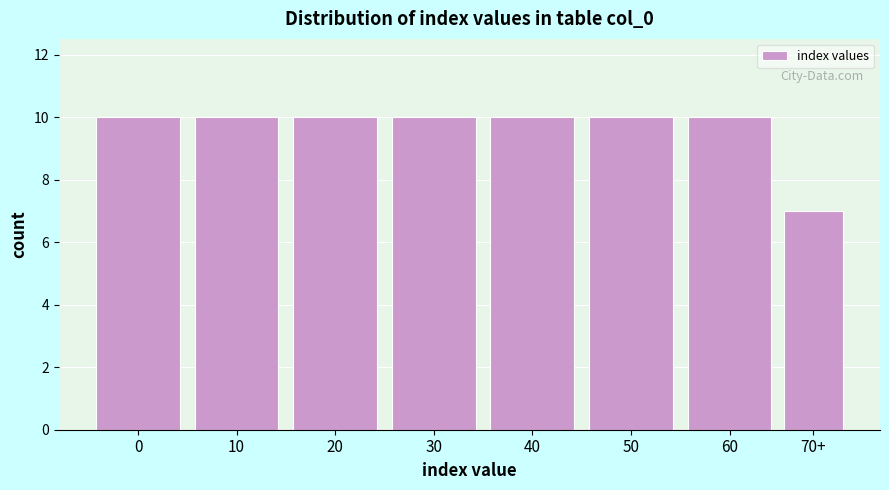

Reading left to right, list all the values displayed in this chart.

10	10	10	10	10	10	10	7